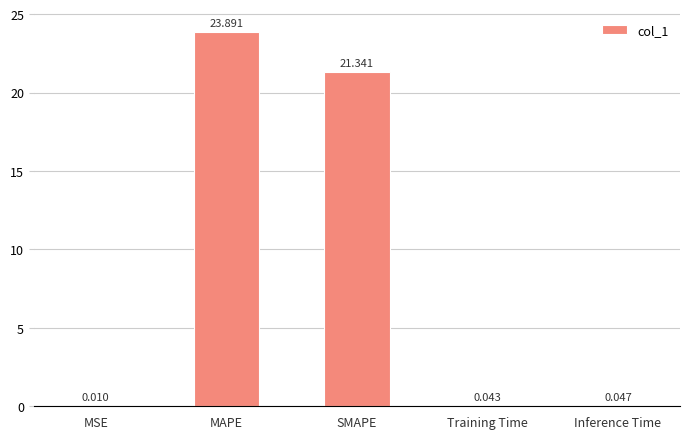

Which label corresponds to the largest value in the chart?

MAPE